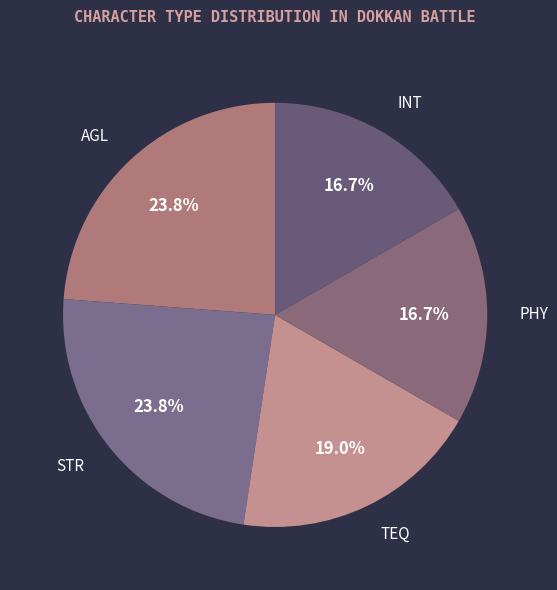

How many segments does this pie chart have?

5